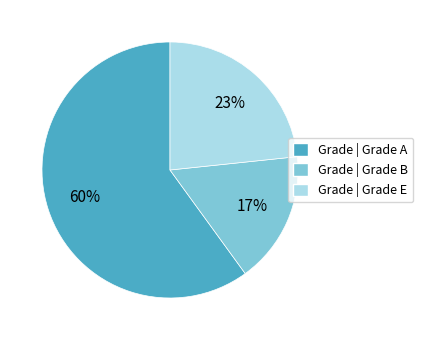

Which slice is the largest?

Grade | Grade A